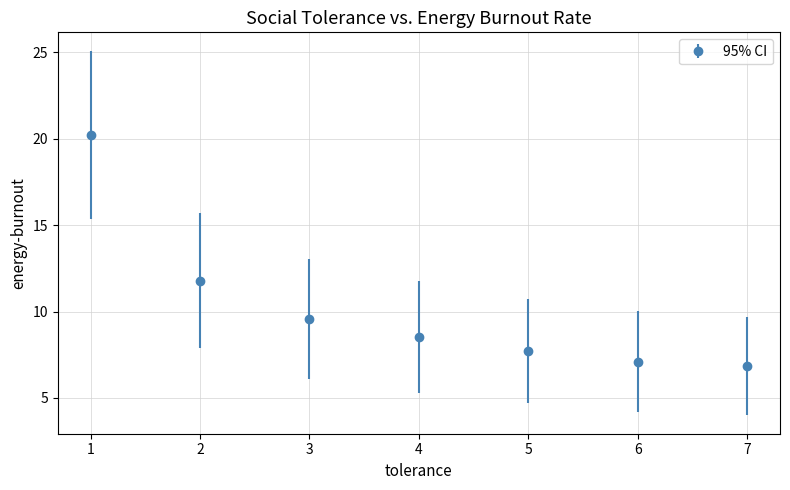

What is the change in value from 4 to 6?

-1.4